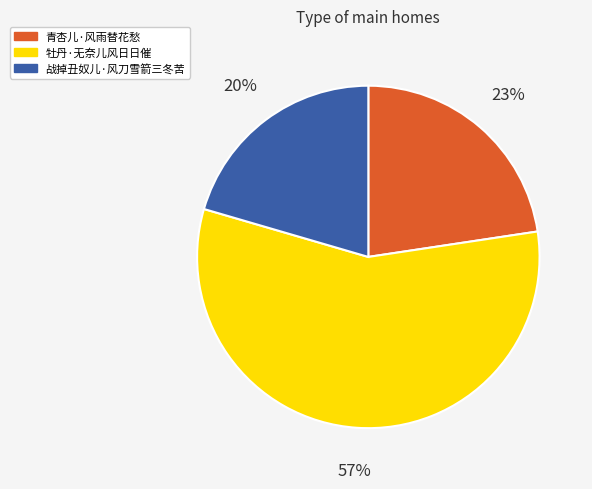

Which has a higher value, 青杏儿·风雨替花愁 or 牡丹·无奈儿风日日催?

牡丹·无奈儿风日日催